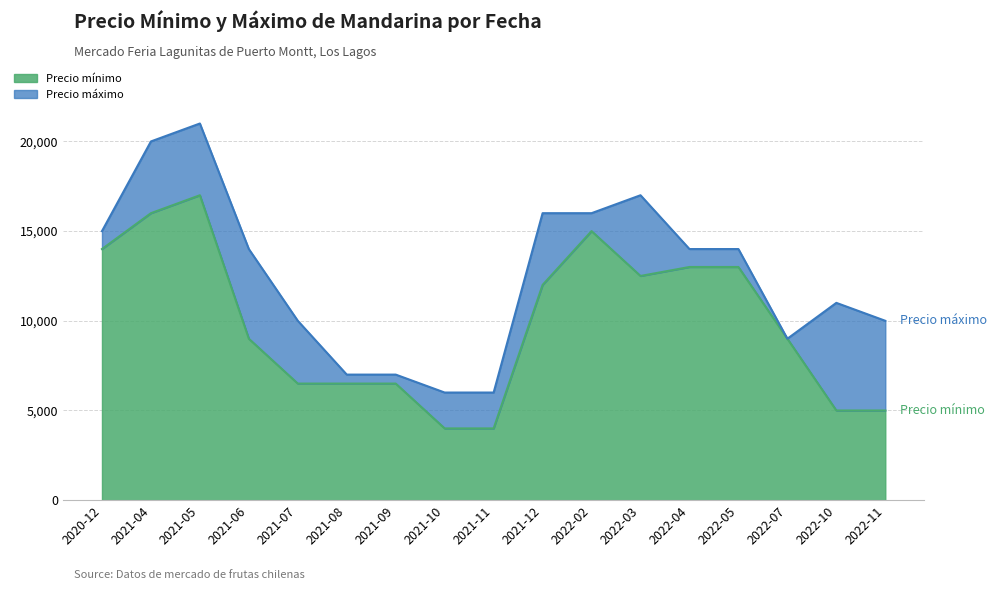

At which category is the sum across all series the highest?

2021-05